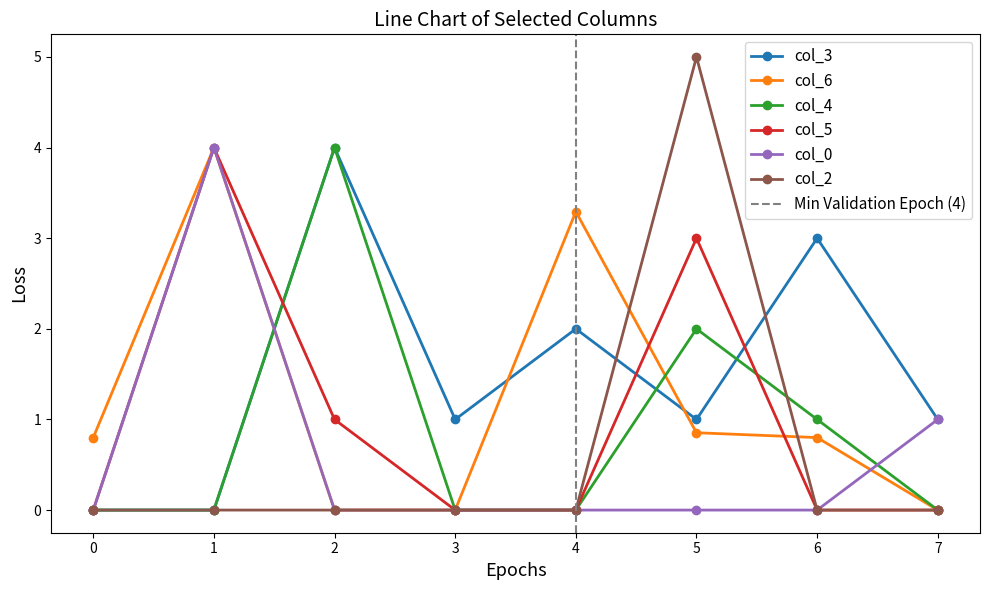

What is the sum of the col_3 values at 0 and 4?

2.0